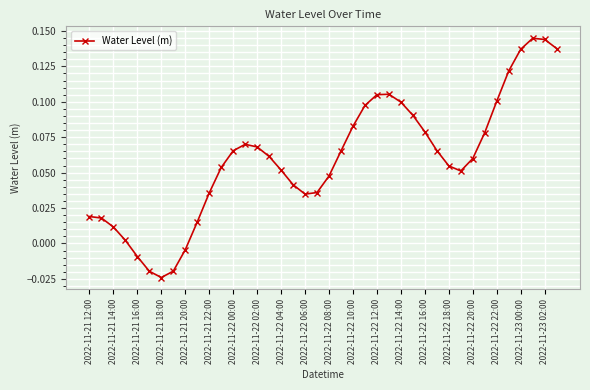

Does the chart display data point markers on the line(s)?

Yes